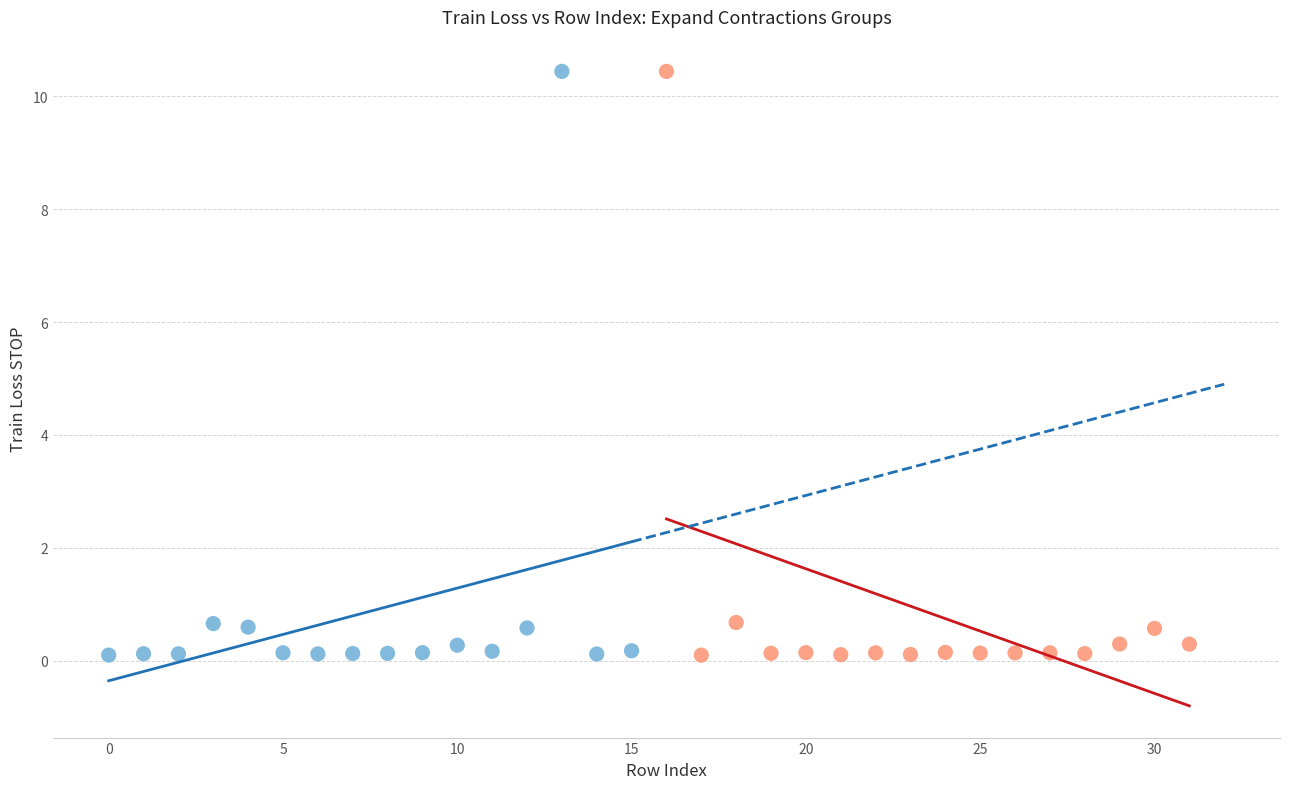

What are all the series names shown in the legend?

Expand Contractions = 0, Expand Contractions = 1